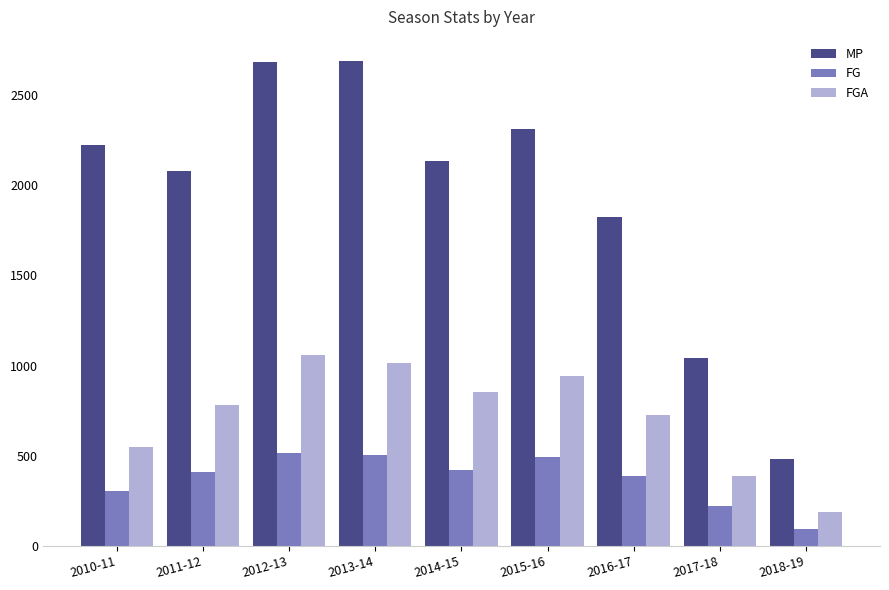

What position from the left is 2010-11?

1